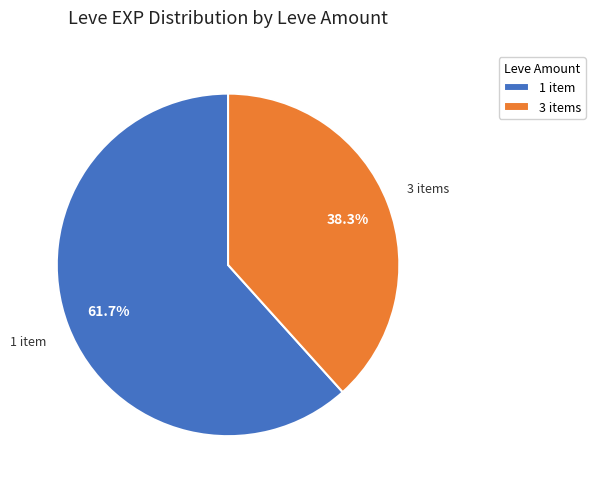

To the nearest percent, what is the difference between the largest and smallest slice percentages?

23%